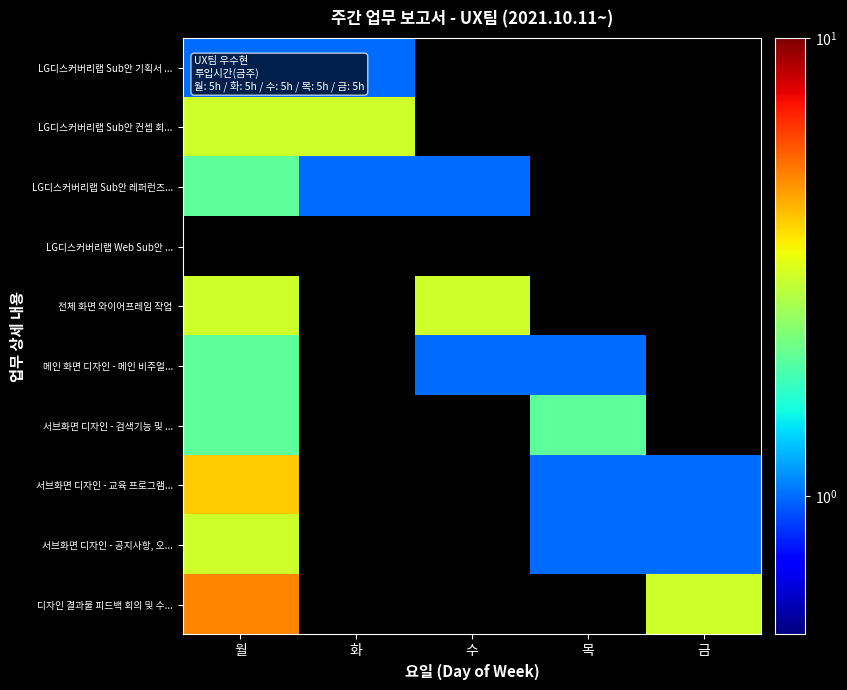

True or false: LG디스커버리랩 Sub안 레퍼런즈... has a value of 1.0 at 화.

True